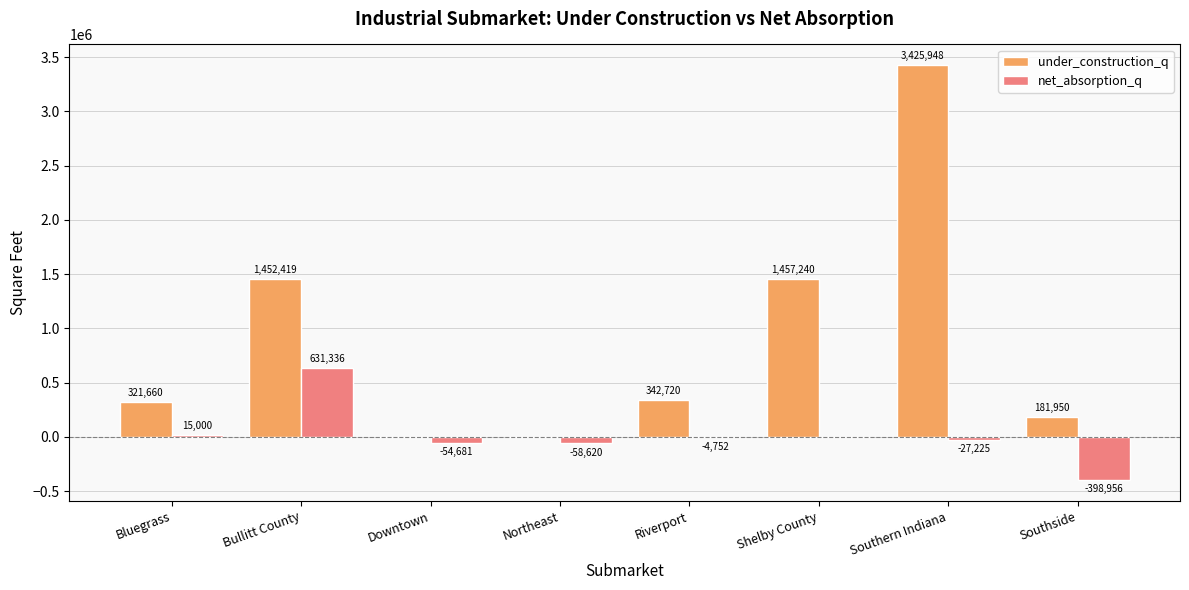

Which series has the largest total across all categories?

under_construction_q